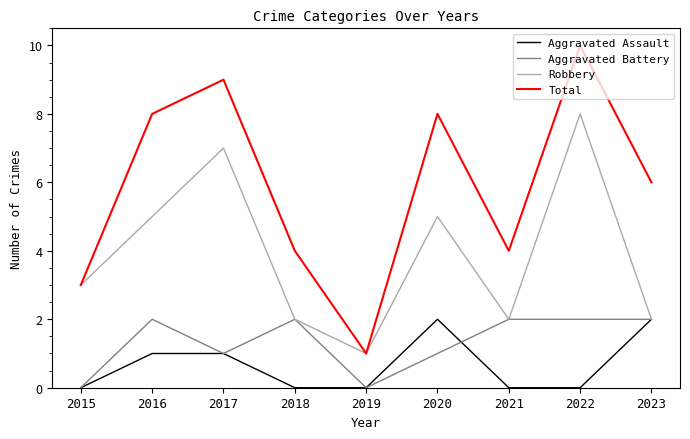

At which category does the chart reach its peak across all series?

2022